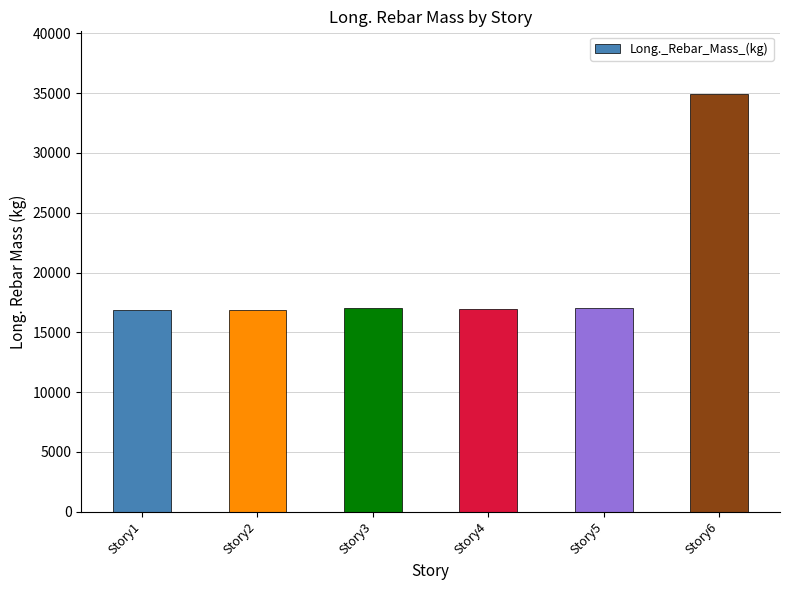

Does the chart contain any negative values?

No